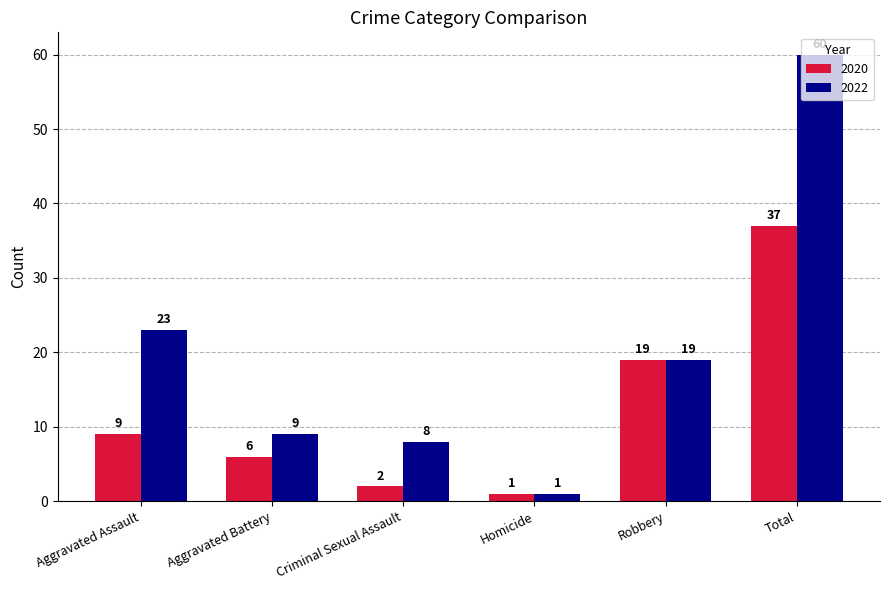

Rank the series by their average value, from lowest to highest.

2020, 2022